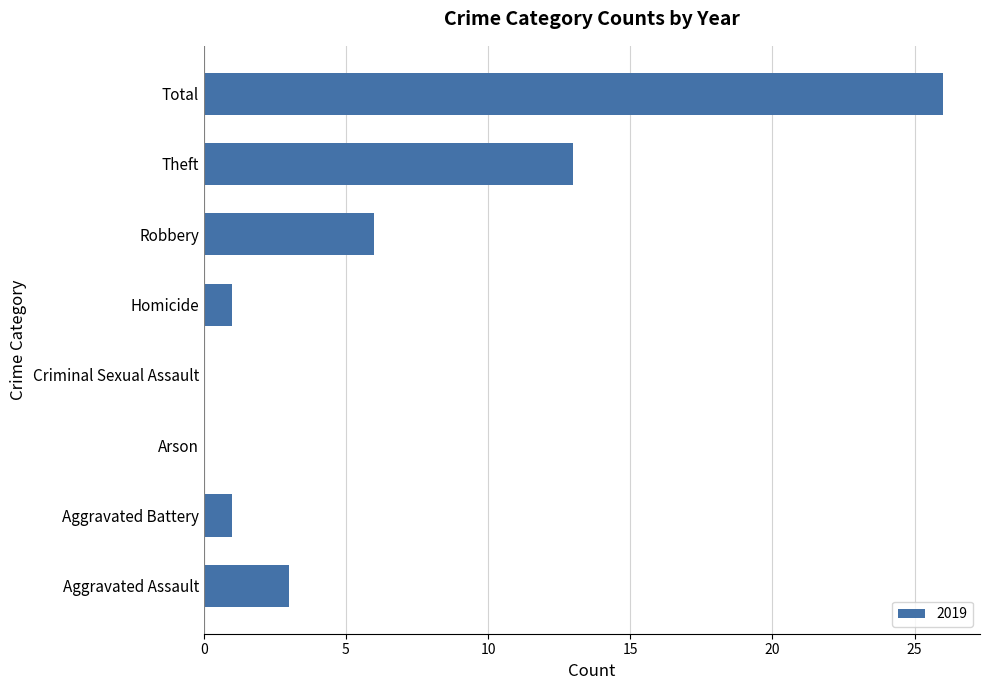

Which label corresponds to the largest value in the chart?

Total